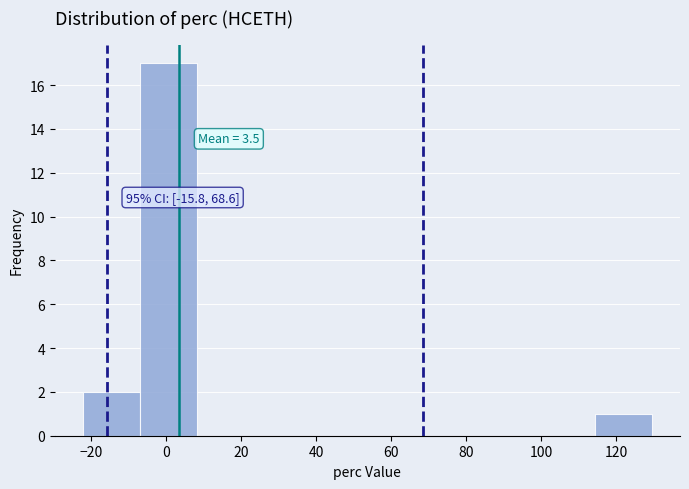

Over which range of the x-axis is the bar tallest?

-8 to 8